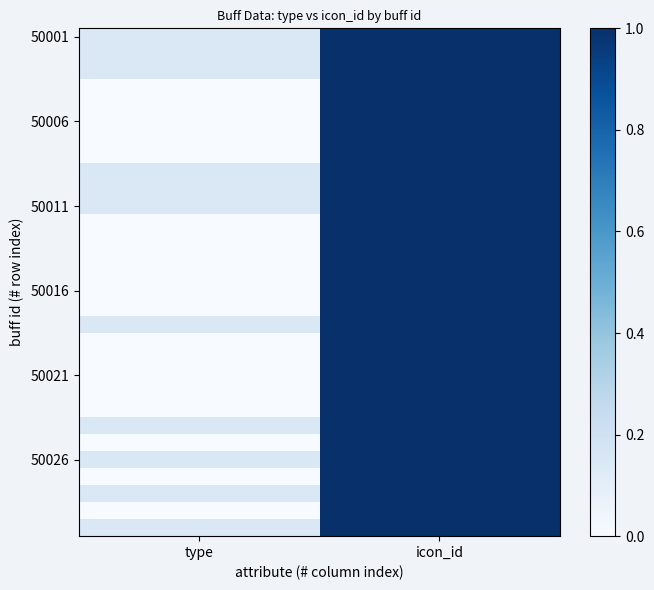

What is the greatest value displayed?

1.0